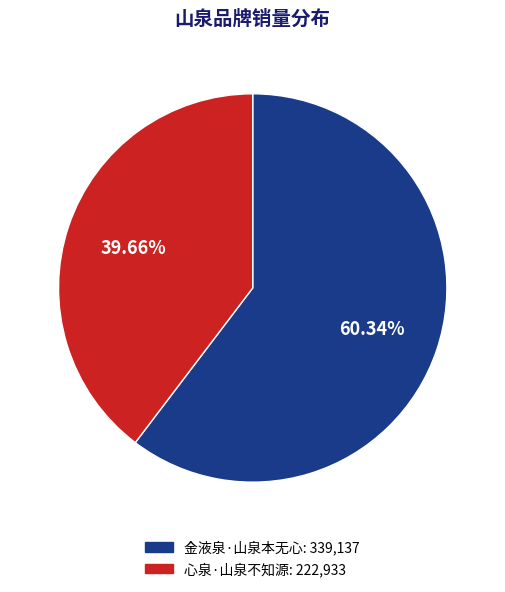

Which has a higher value, 金液泉·山泉本无心 or 心泉·山泉不知源?

金液泉·山泉本无心